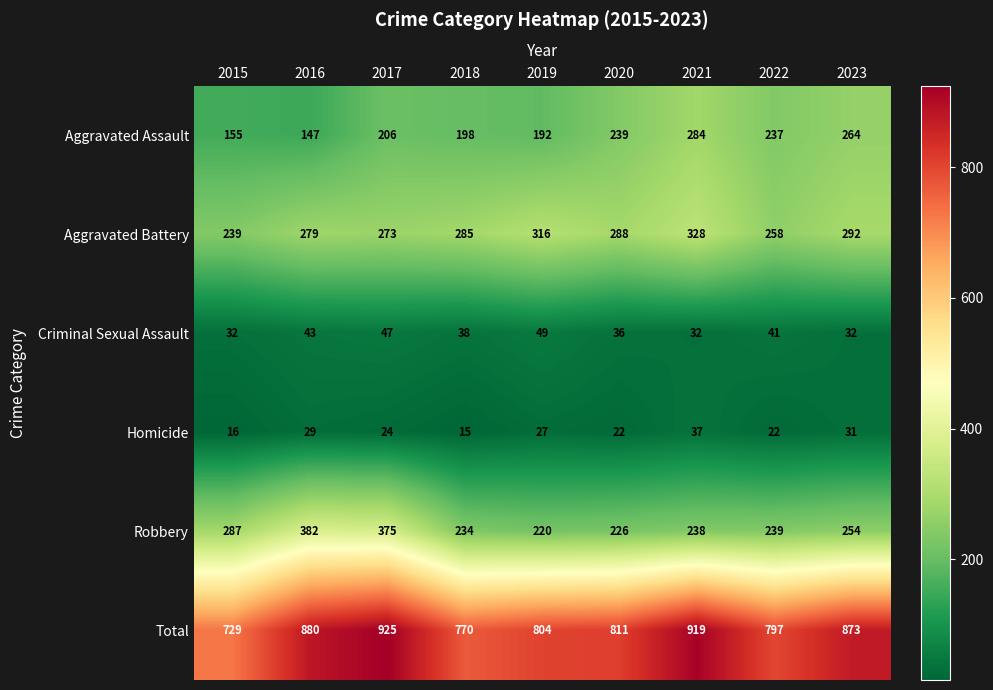

What is the sum of the Robbery values at 2017 and 2018?

609